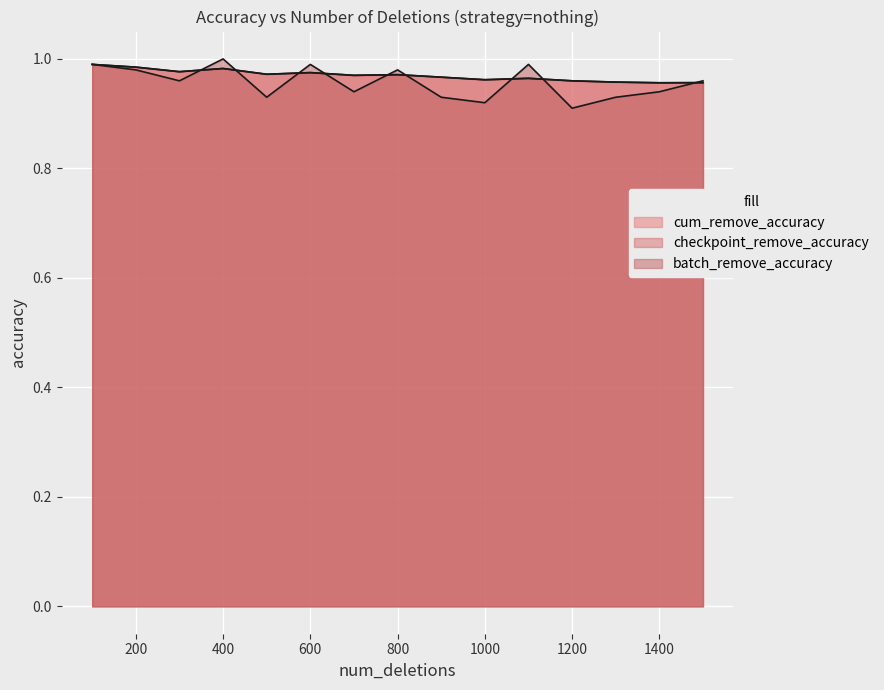

The batch_remove_accuracy series shows 0.6 at 600. True or false?

False